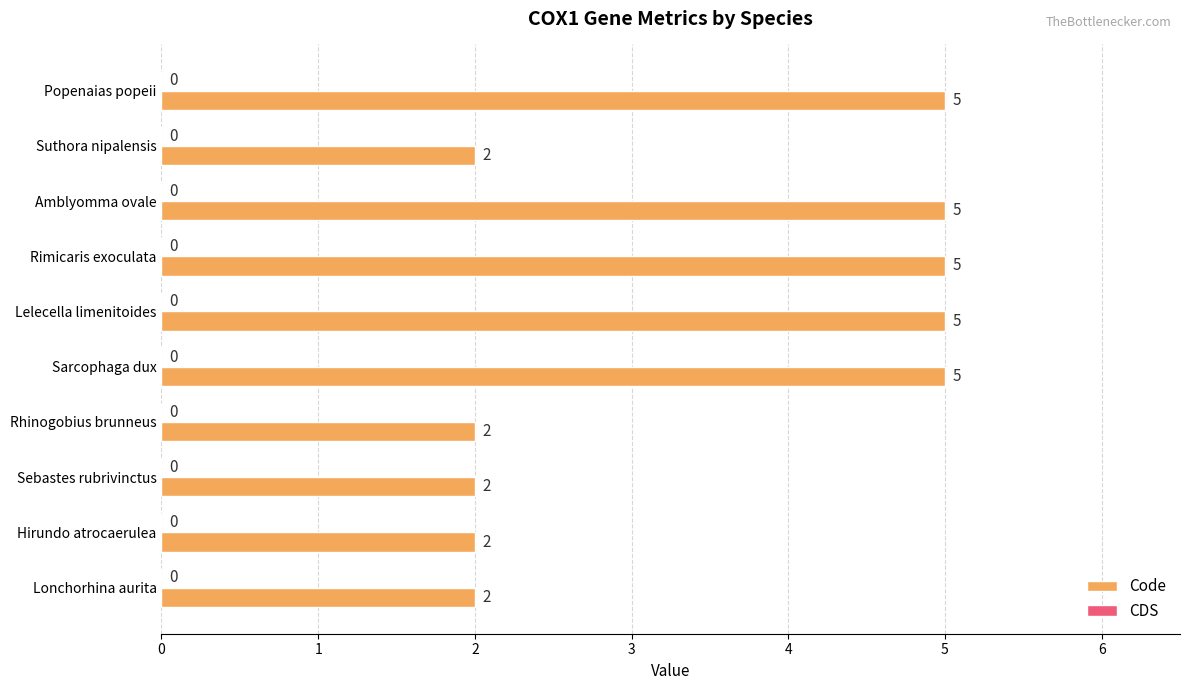

How many values are between 2 and 5?

10